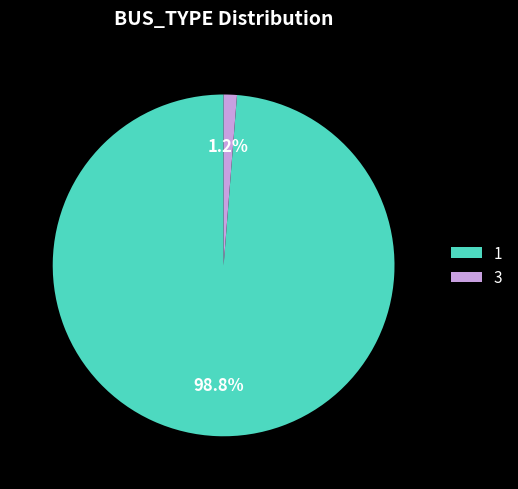

True or false: 3 accounts for 1% of the total.

True